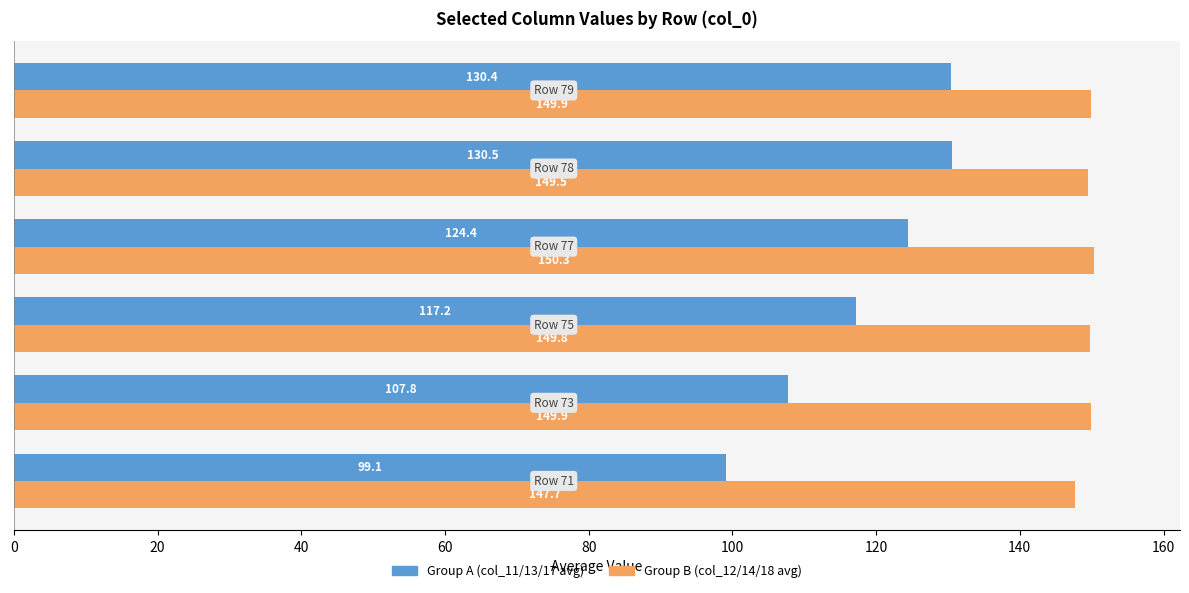

What is the maximum value for Group A (col_11/13/17 avg)?

130.5